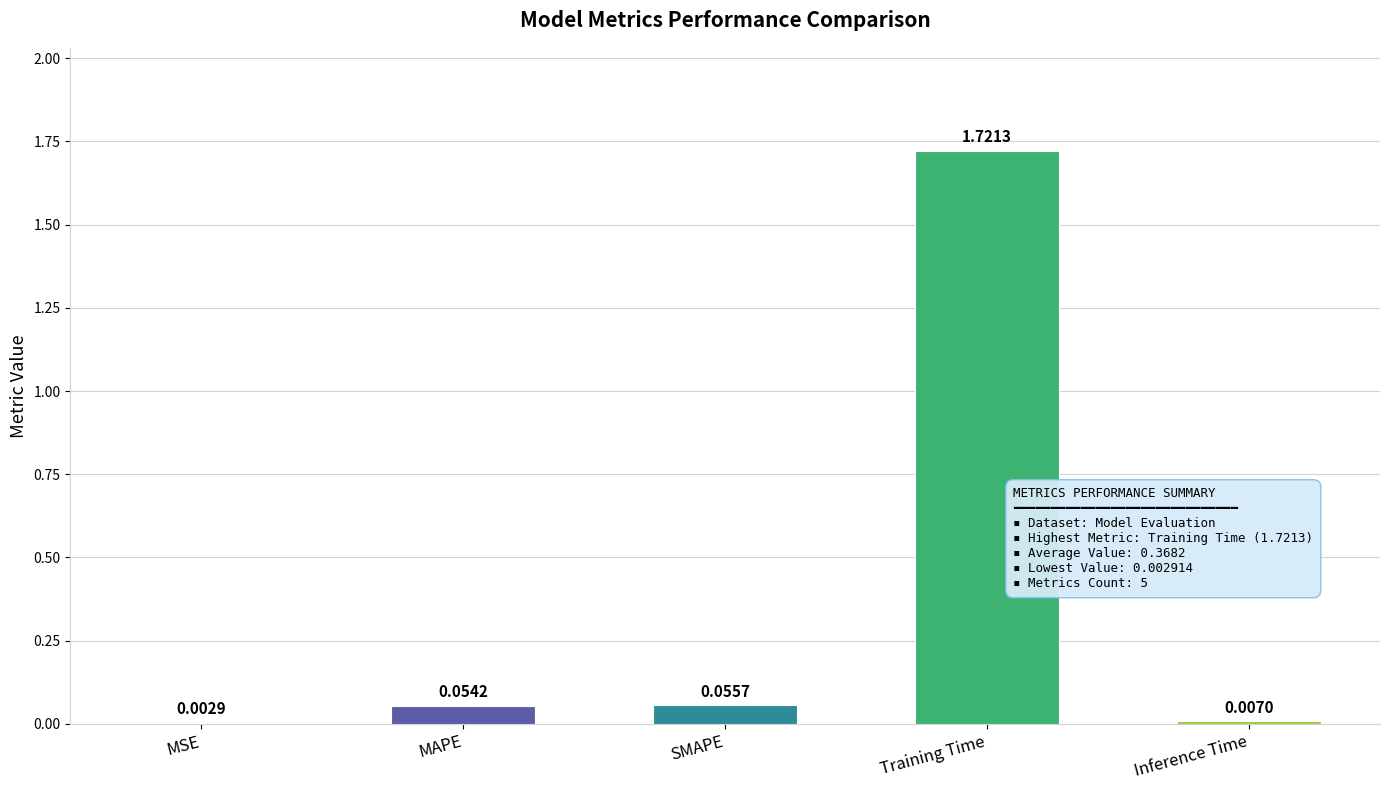

At which label is the value closest to 0?

MSE